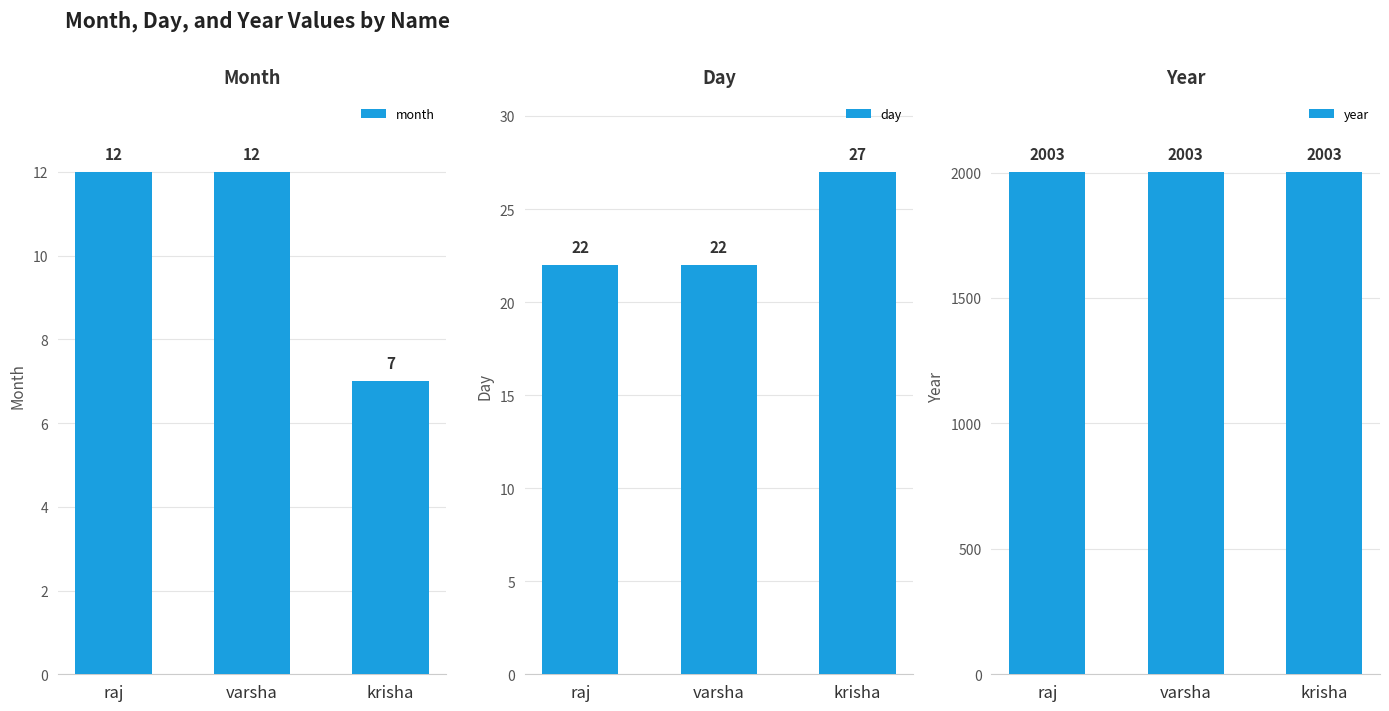

What is the spread (max minus min) of values at krisha?

1996